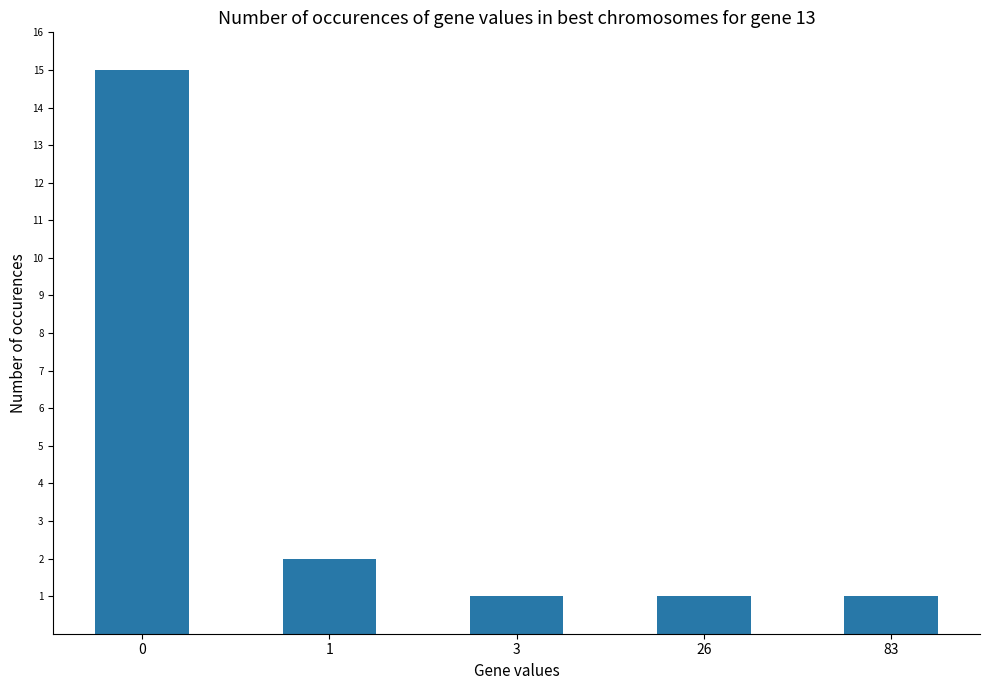

Reading right to left, what are all the values shown in this chart?

83=1	26=1	3=1	1=2	0=15